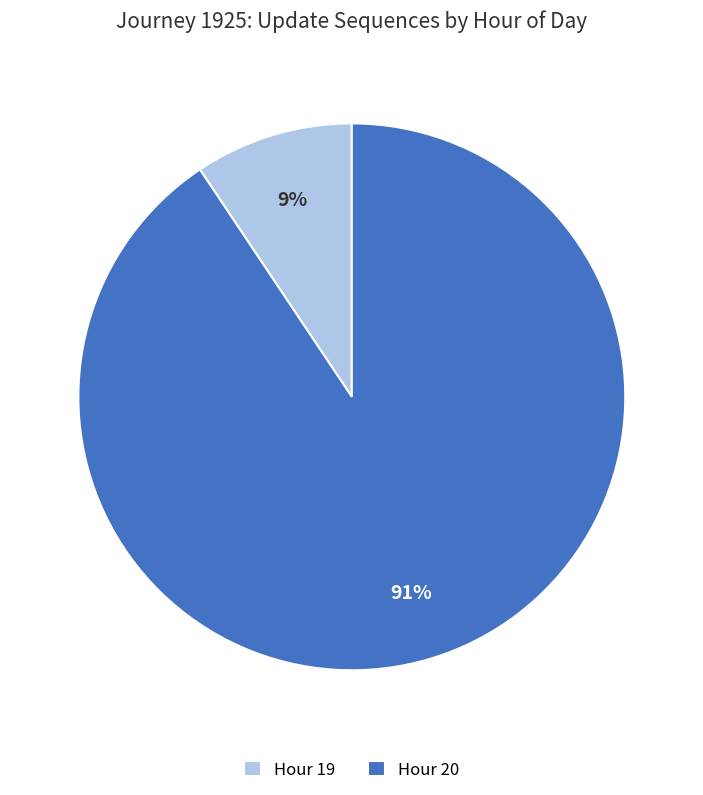

Which slice is the largest?

Hour 20